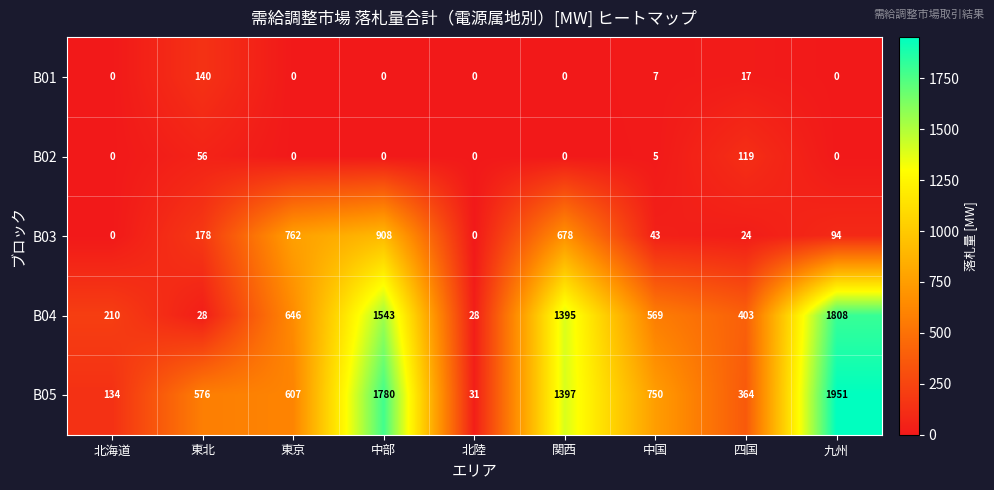

Count the number of categories in the chart.

9